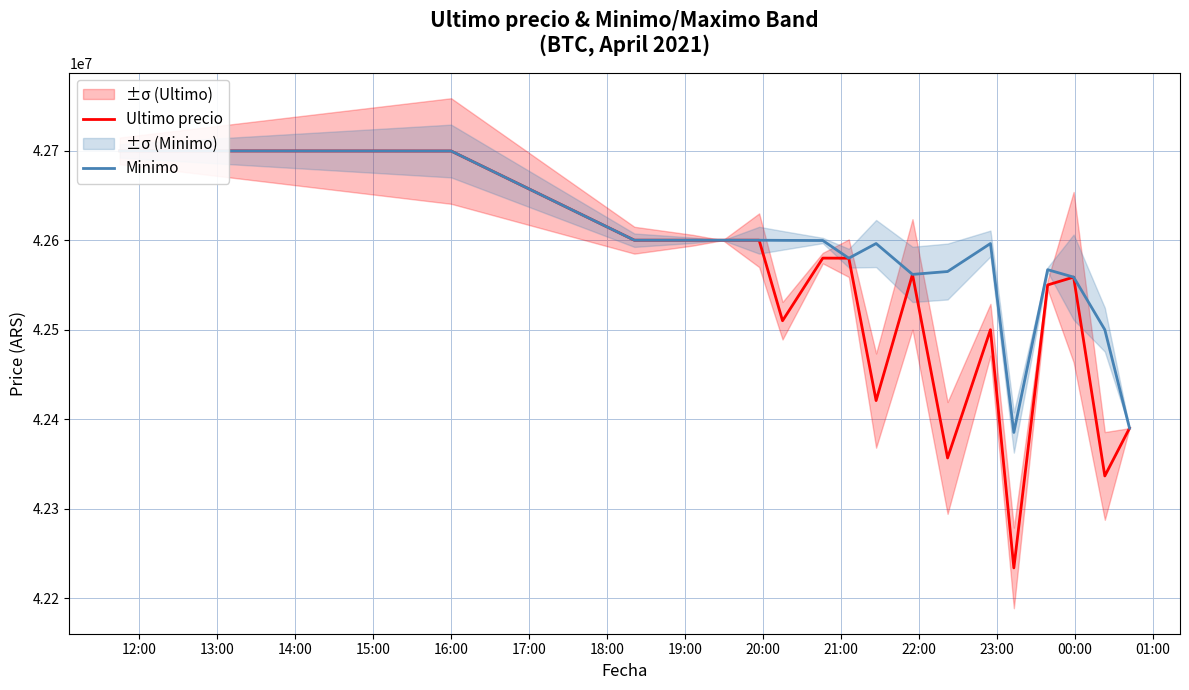

The Minimo series shows 42599833 at 18:00. True or false?

True